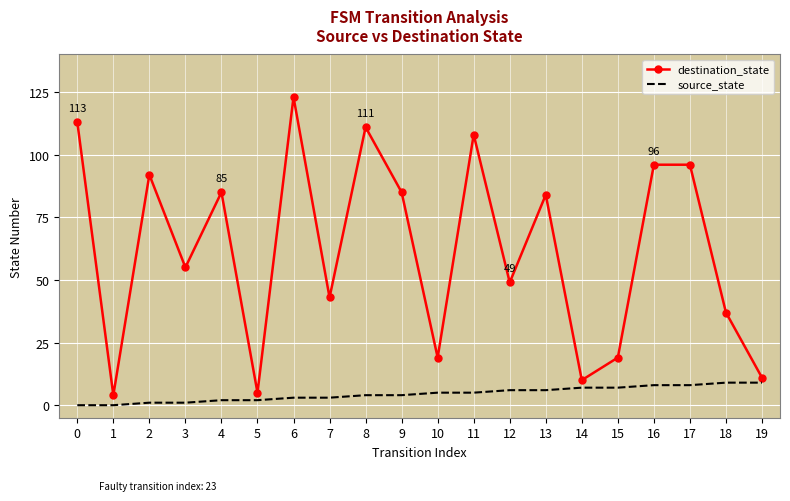

Is the value of destination_state at 3 greater than the value of source_state at 11?

Yes